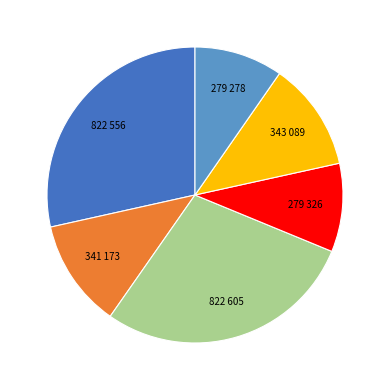

Does any single category account for the majority?

No